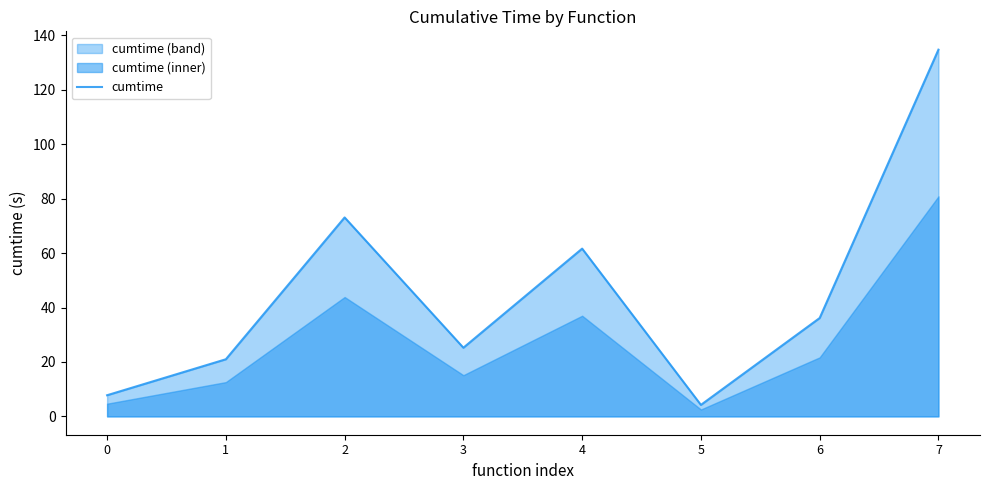

Is it true that the value at 1 is 4.4?

False